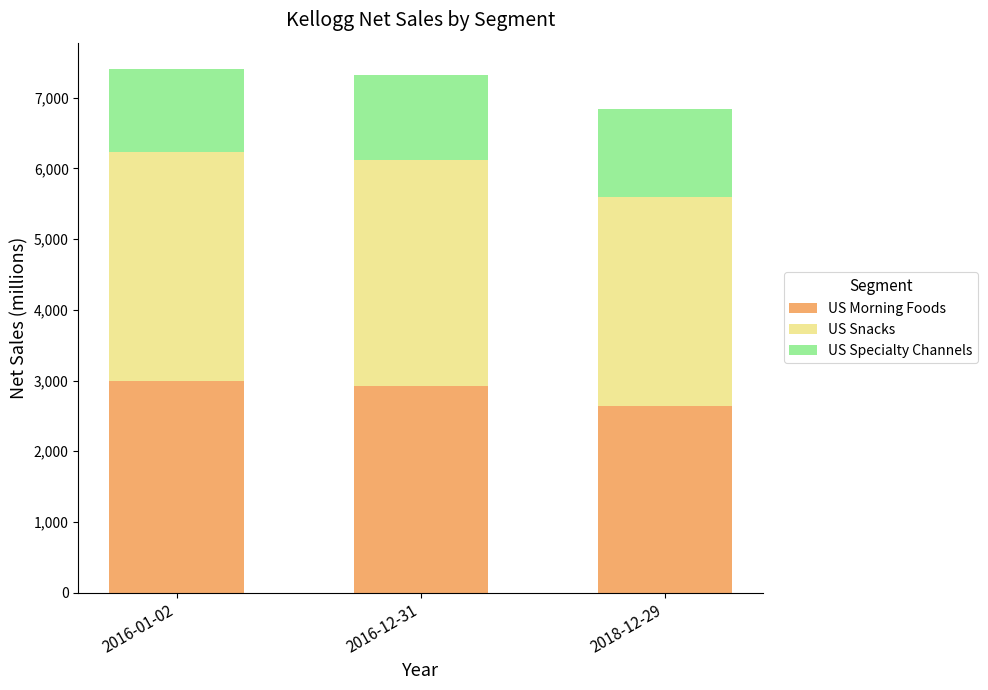

List the labels in order of US Morning Foods value, largest first.

2016-01-02, 2016-12-31, 2018-12-29